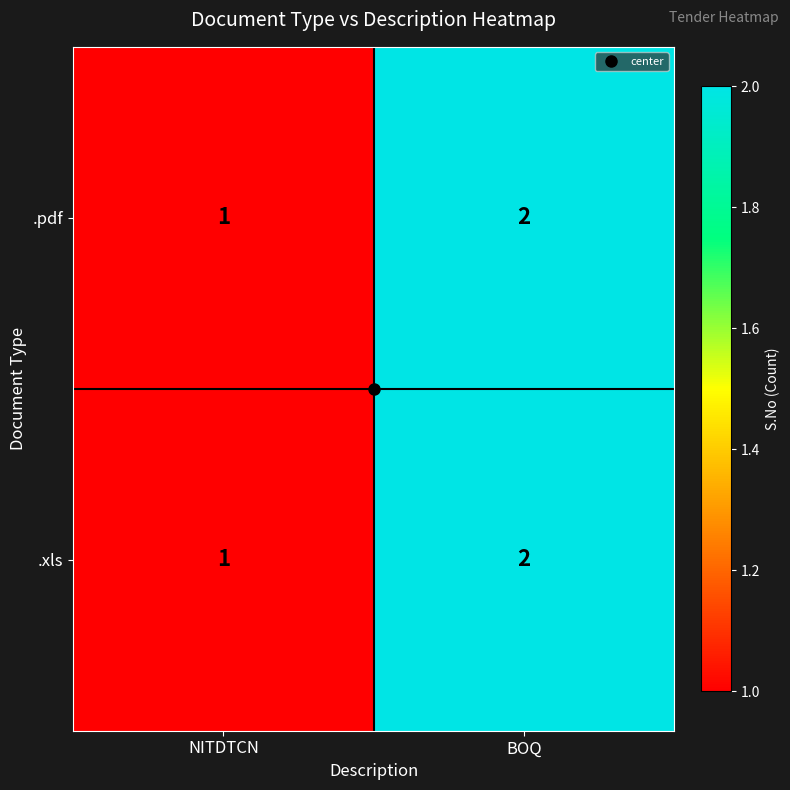

At which label is .pdf closest to 1?

NITDTCN